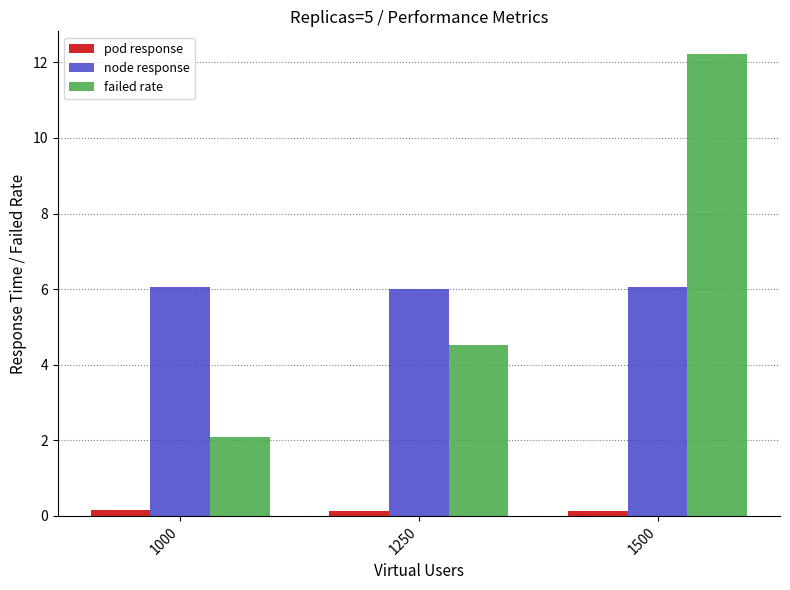

How many values in the failed rate series are below 4?

1